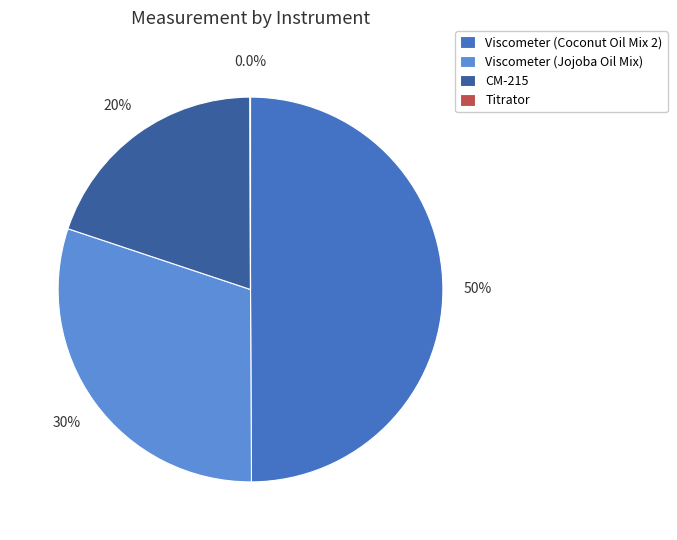

Does Viscometer (Jojoba Oil Mix) represent more than half of the total?

No